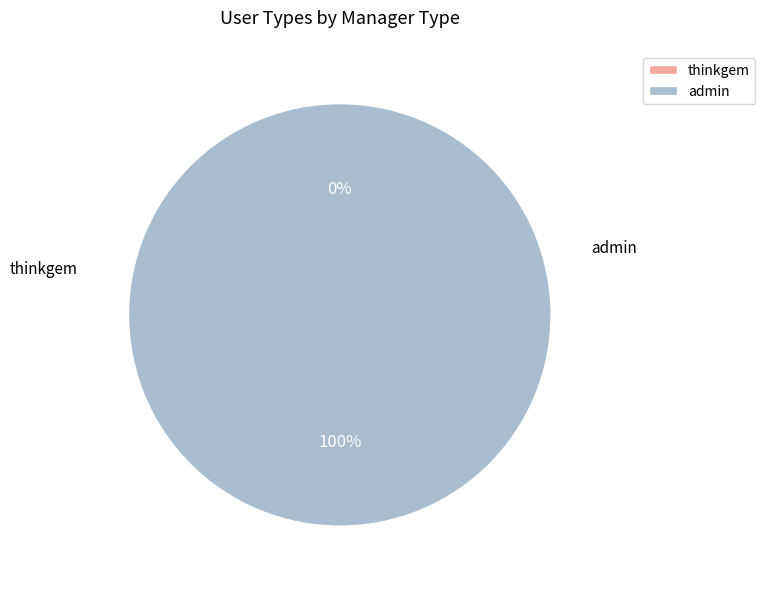

True or false: thinkgem accounts for 1% of the total.

False